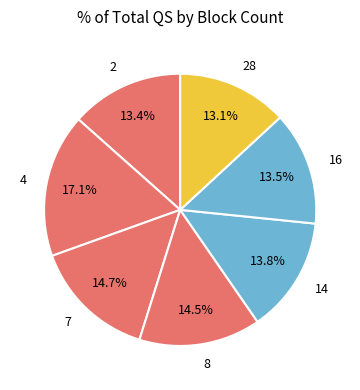

What is the smallest slice in the pie chart?

28